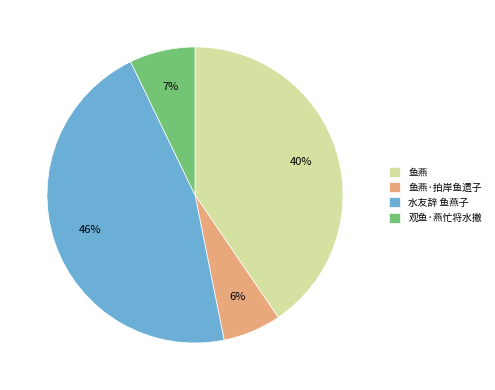

Rank the categories by value from lowest to highest.

鱼燕·拍岸鱼遗子, 观鱼·燕忙将水撇, 鱼燕, 水友辞 鱼燕子